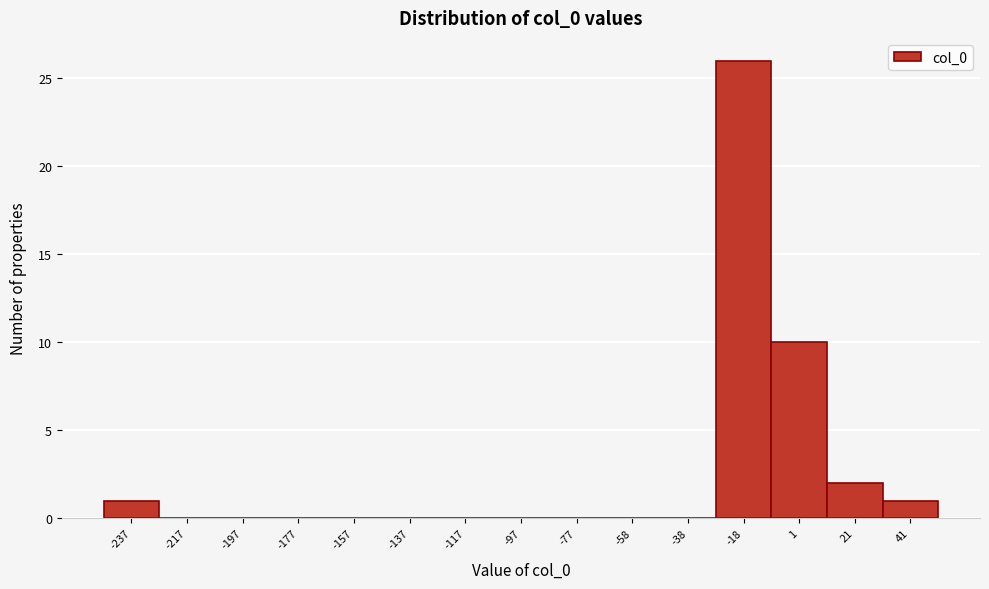

Reading right to left, transcribe all the data shown in this chart.

41=1	21=2	1=10	-18=26	-38=0	-58=0	-77=0	-97=0	-117=0	-137=0	-157=0	-177=0	-197=0	-217=0	-237=1